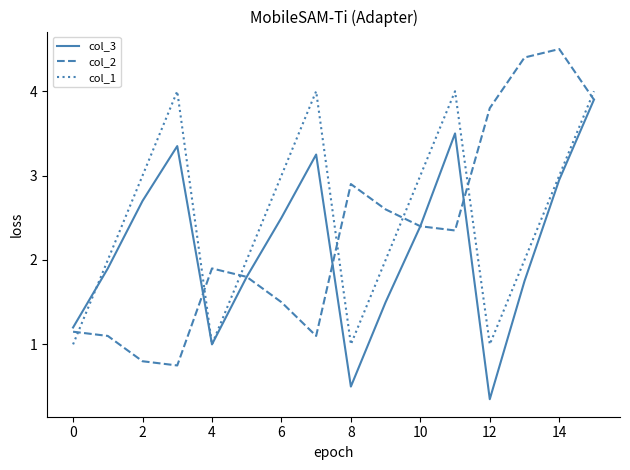

What is the maximum value for col_2?

4.5